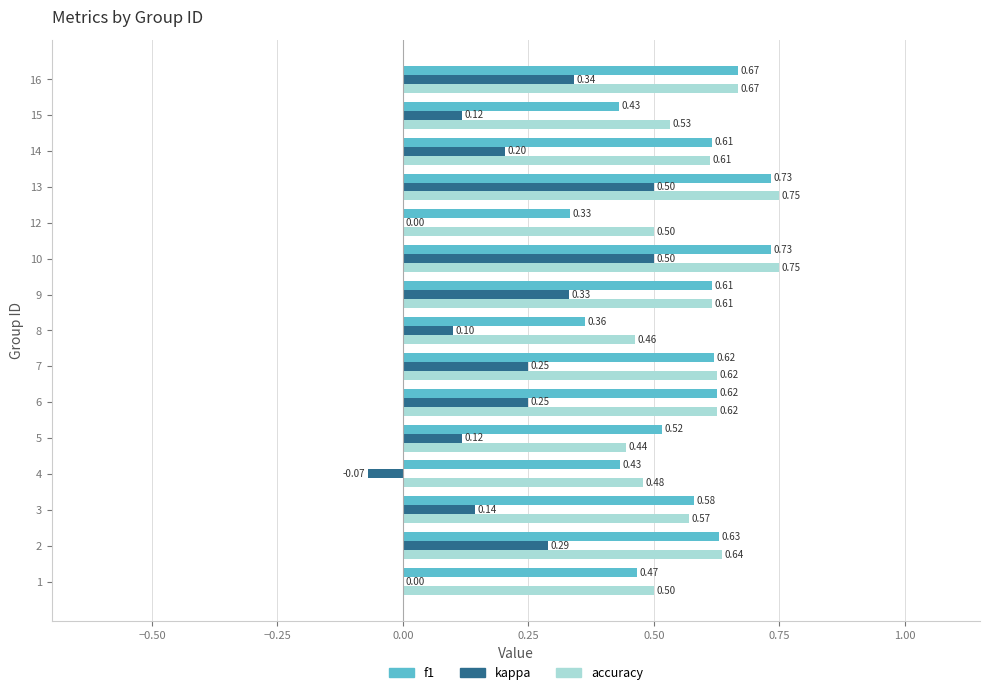

What is the sum of all accuracy values?

8.8